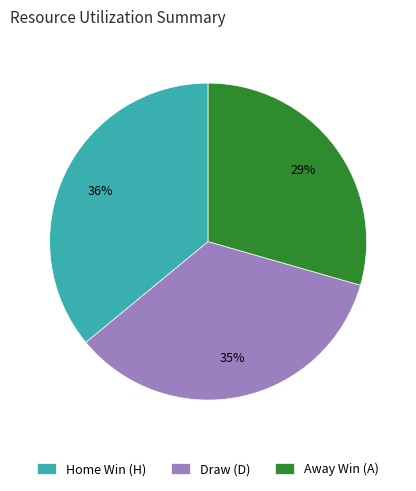

Which has a higher value, Home Win (H) or Draw (D)?

Home Win (H)